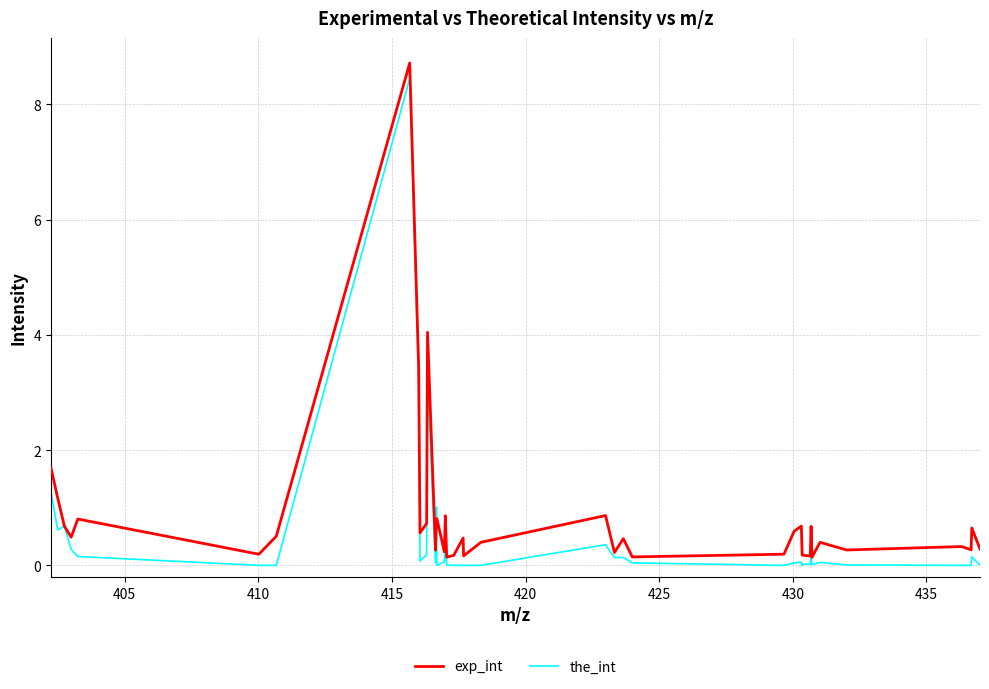

What are all the series names shown in the legend?

exp_int, the_int